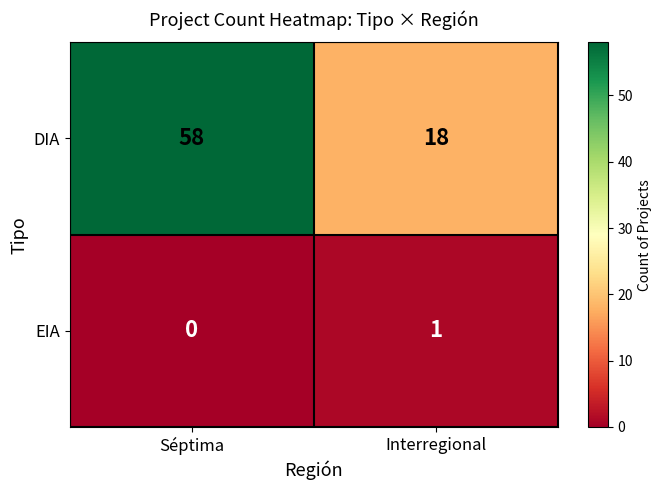

The value of DIA at Interregional is 7. True or false?

False